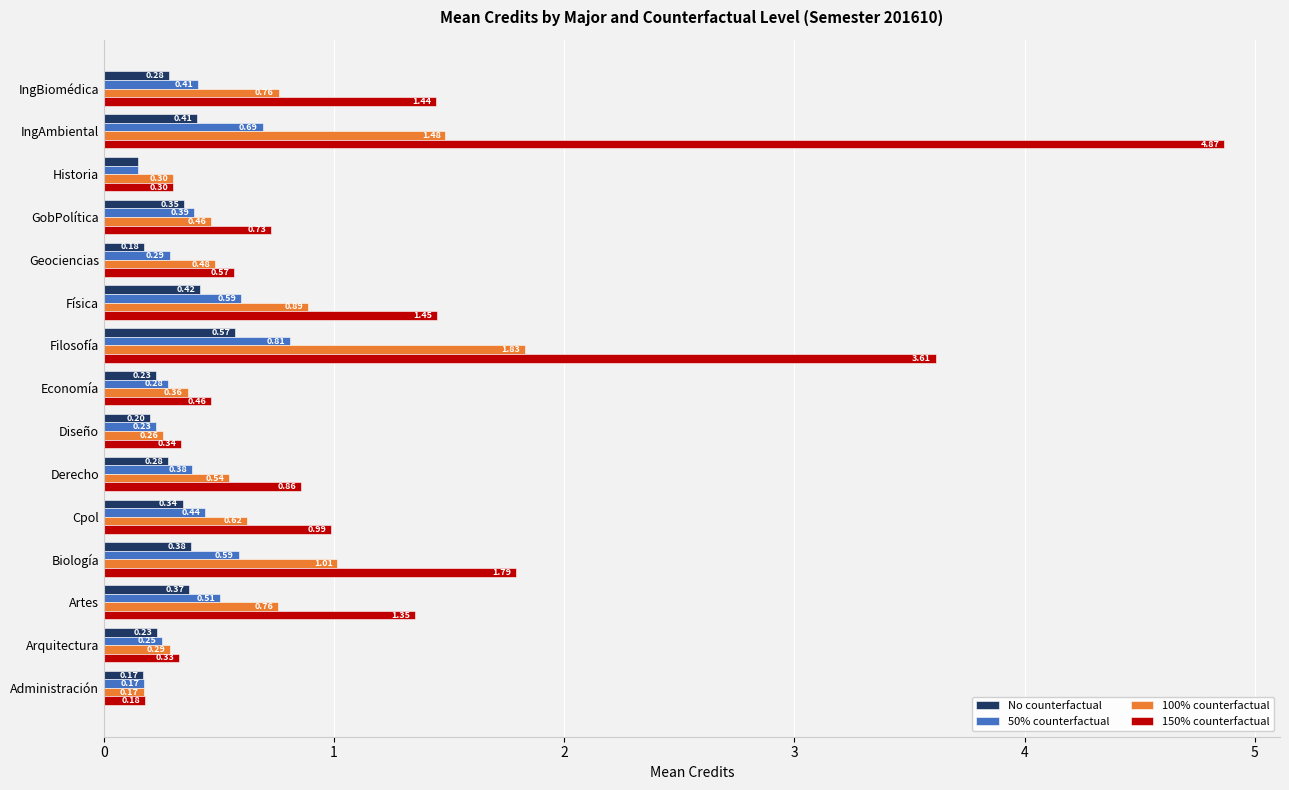

Where is 100% counterfactual nearest to the value 1?

Biología